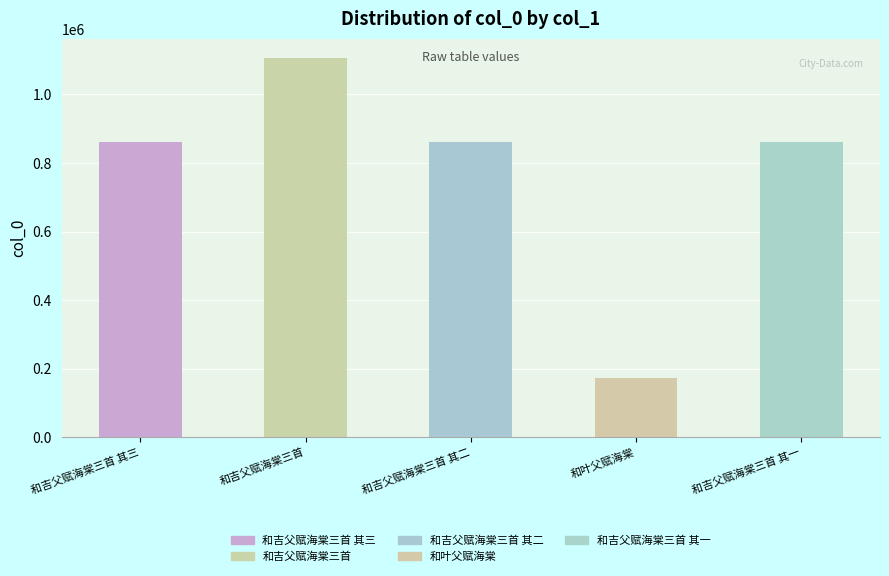

What is the maximum value shown in the chart?

1106872